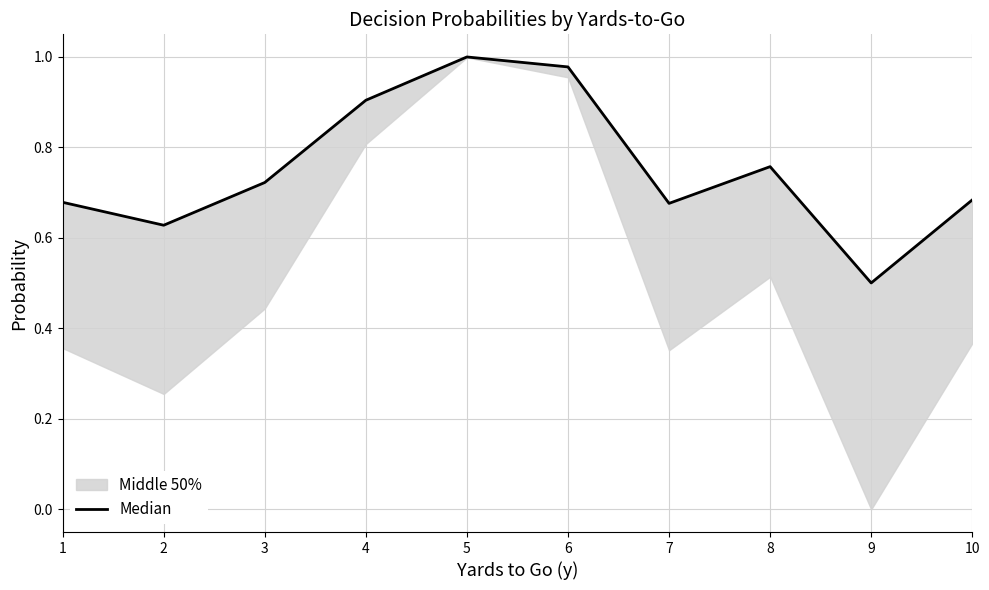

At which category does the chart reach its peak across all series?

5